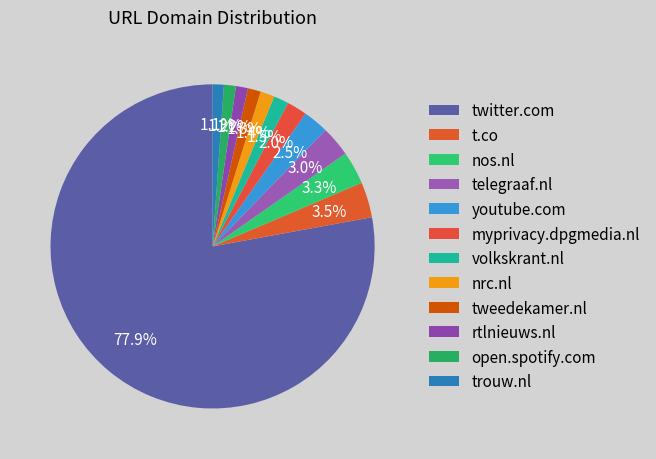

How many segments does this pie chart have?

12